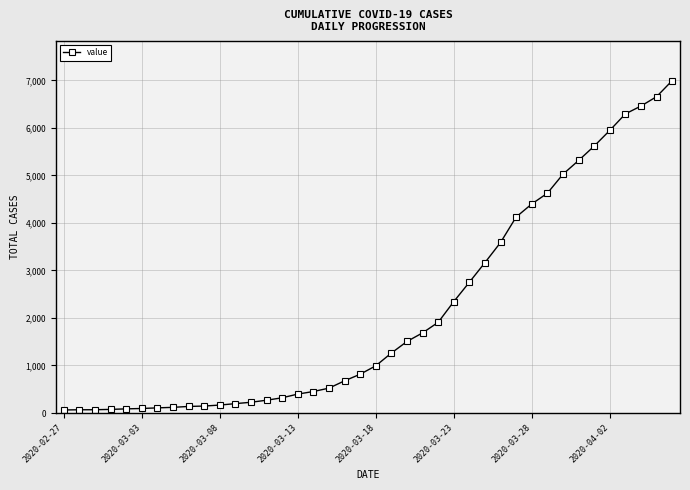

What is the difference between the maximum and minimum values?

6931